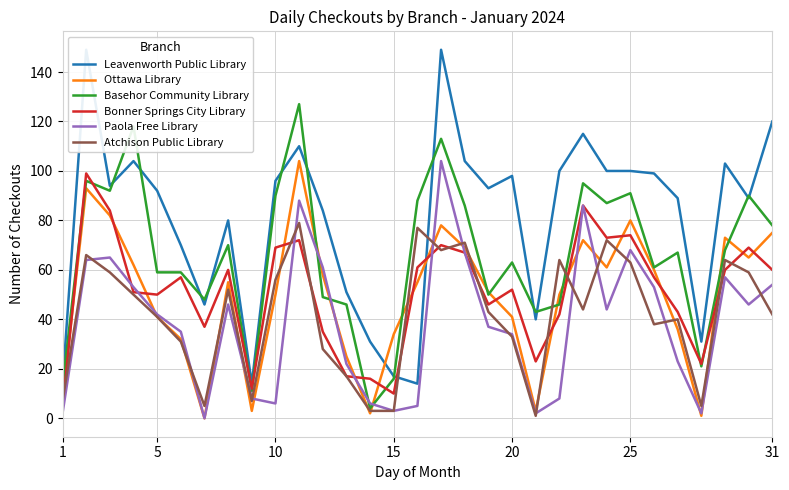

After their last crossing, which series has the higher values: Bonner Springs City Library or Ottawa Library?

Ottawa Library